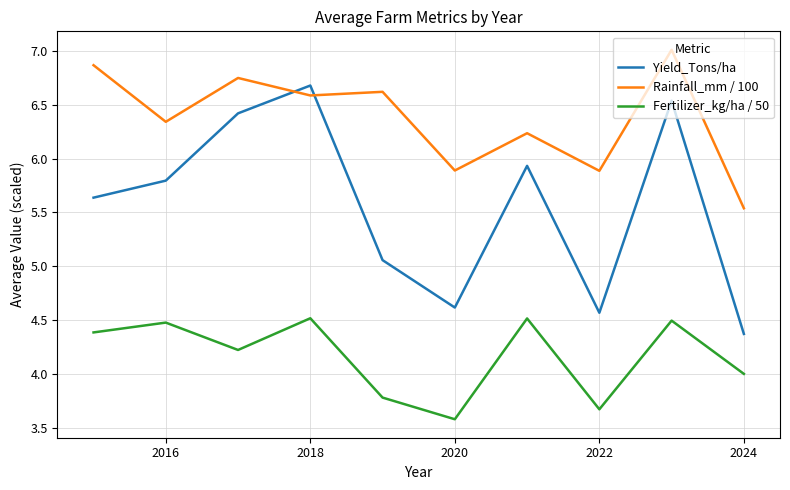

What is the difference between the second highest and second lowest values in the Rainfall_mm / 100 series?

1.0